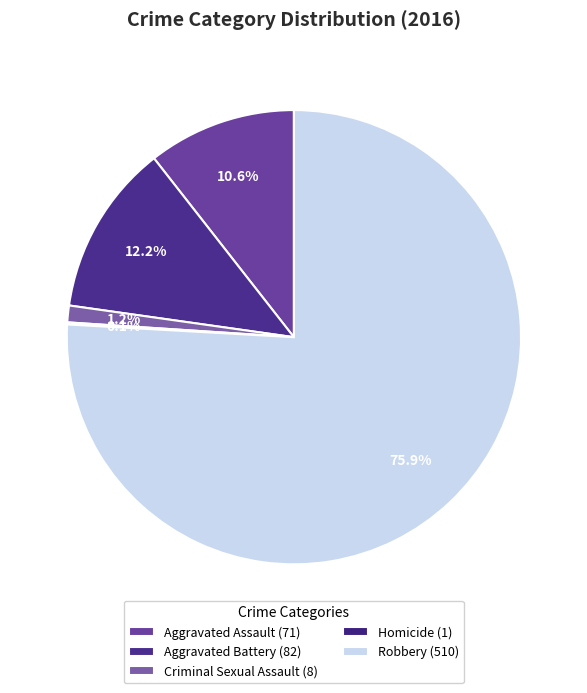

How many slices are in this pie chart?

5